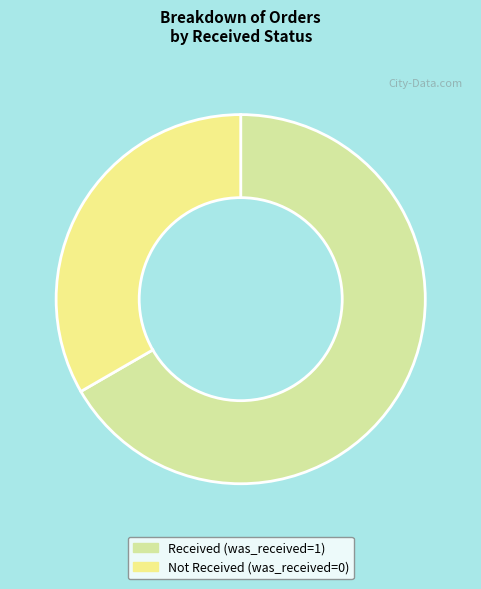

What is the largest slice in the pie chart?

Received (was_received=1)